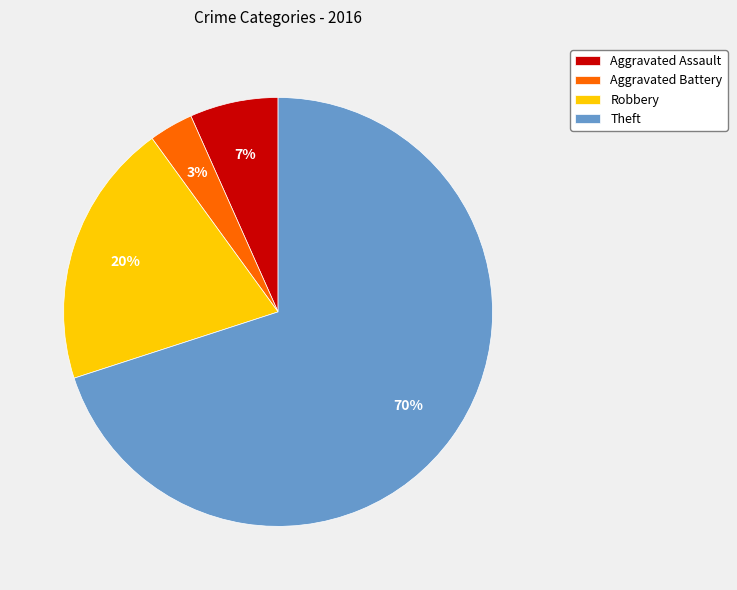

Approximately how many times larger is the value at Robbery compared to Theft?

0.3